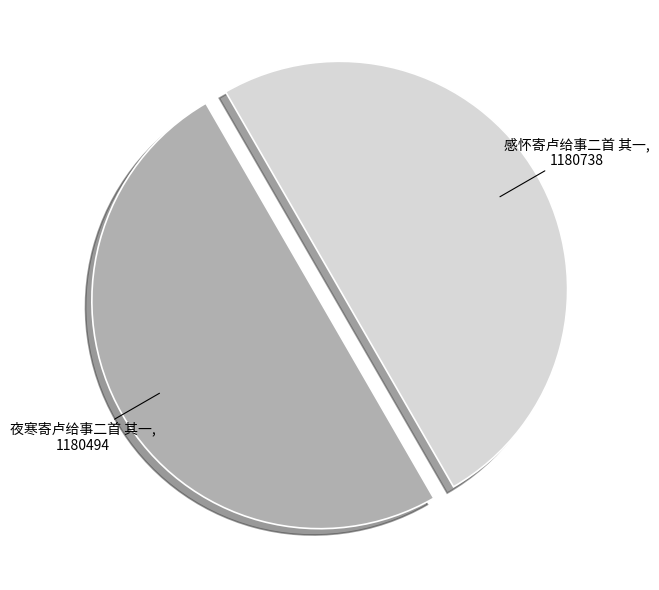

Combined, do 夜寒寄卢给事二首 其一 and 感怀寄卢给事二首 其一 account for over 50%?

Yes